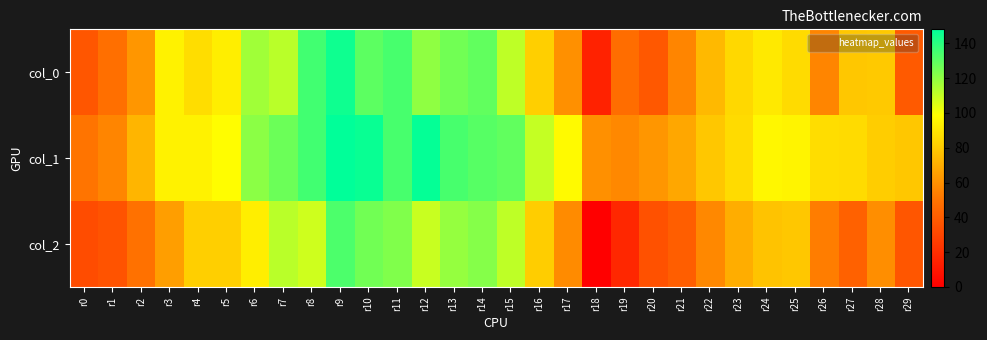

How many data points does each series have?

30